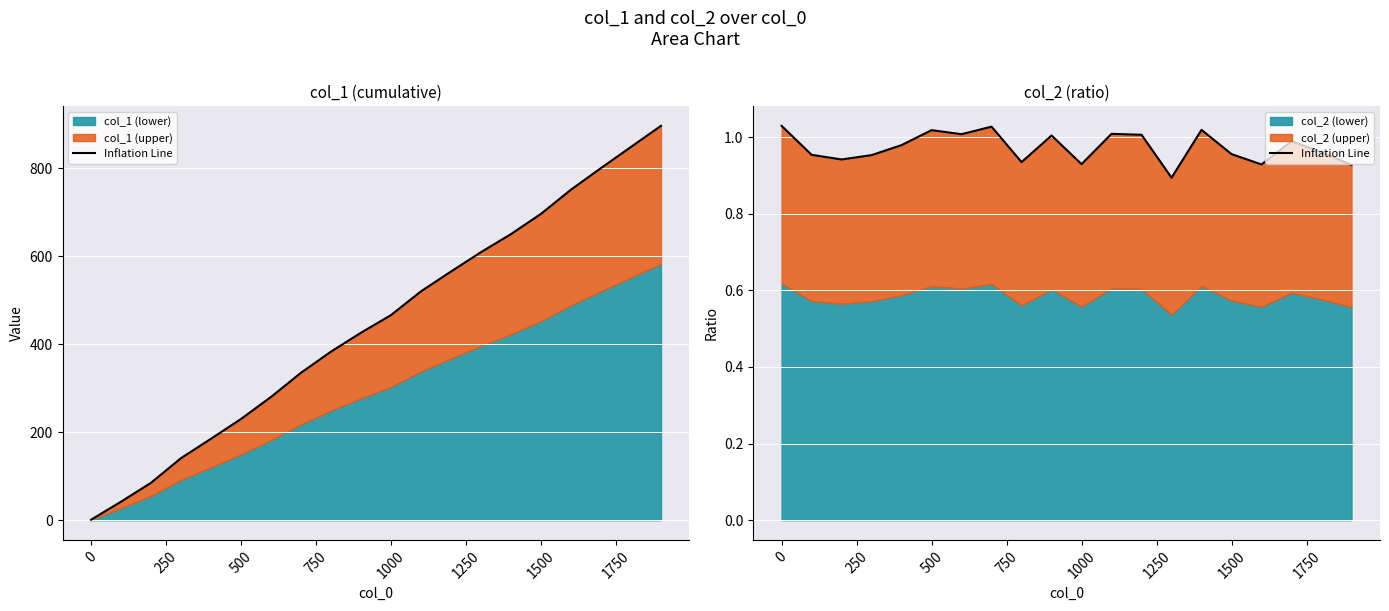

Is it true that the value at 11 is 0.3?

False